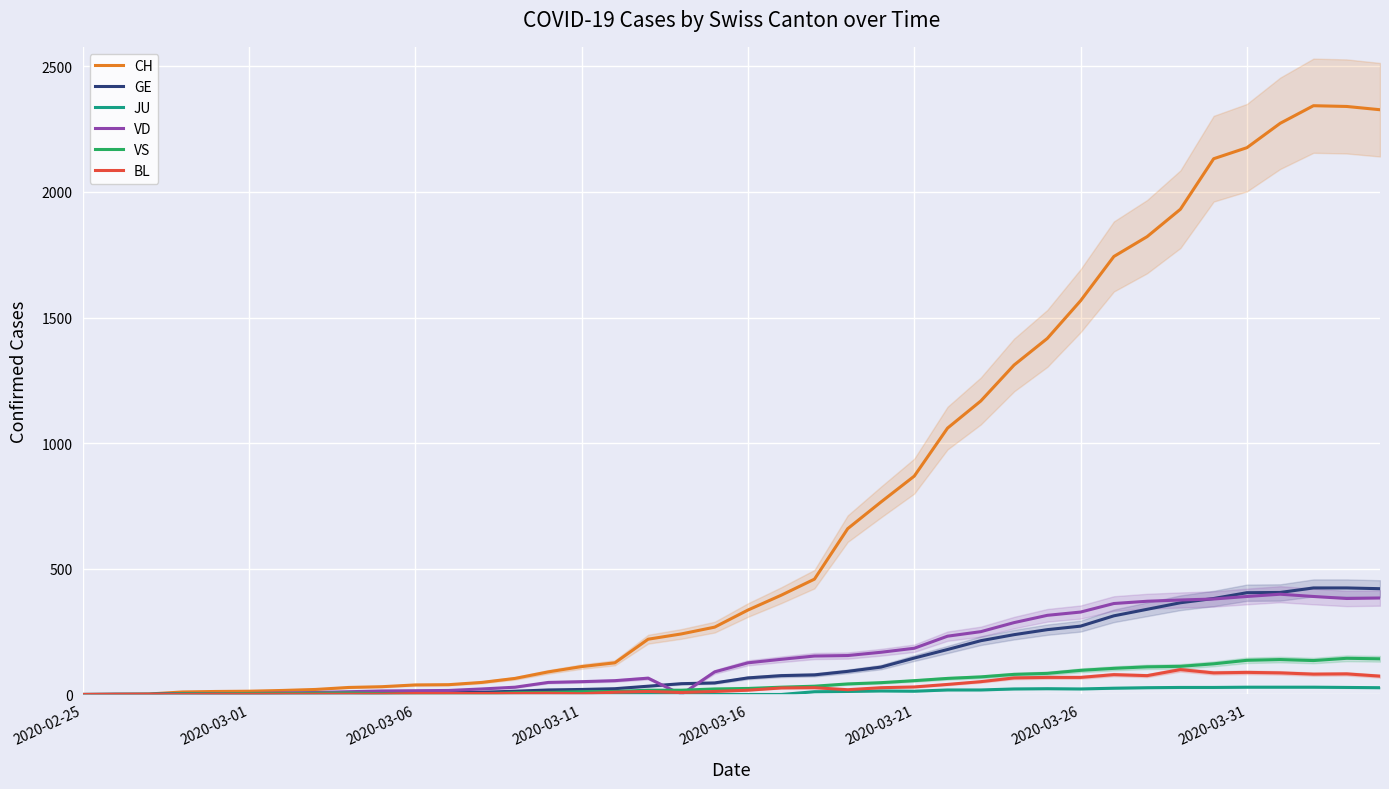

In VD, how many points are higher than both neighbors (excluding endpoints)?

2